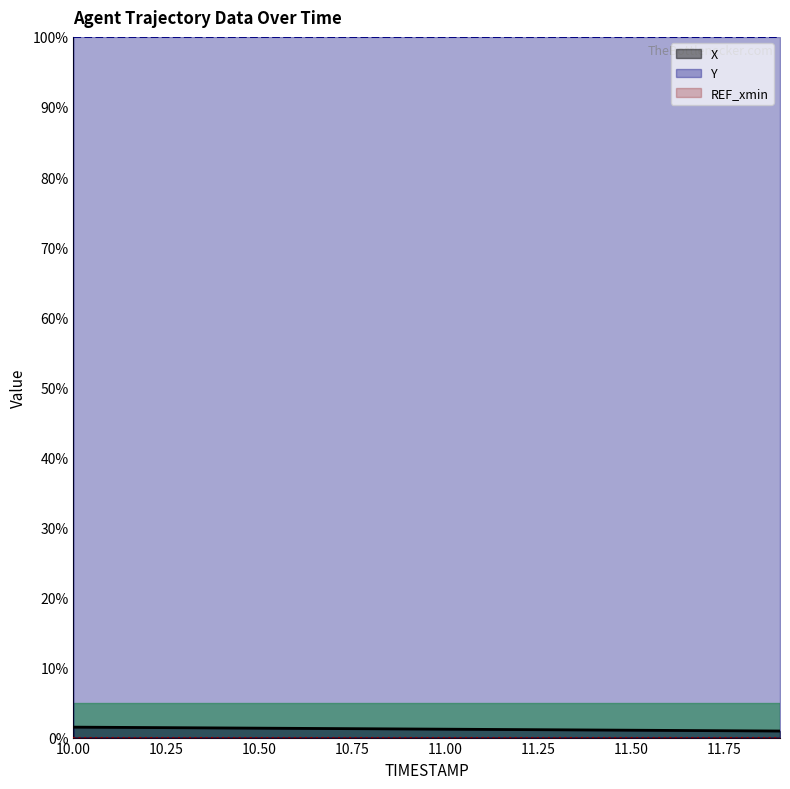

Does the chart display data point markers on the line(s)?

No